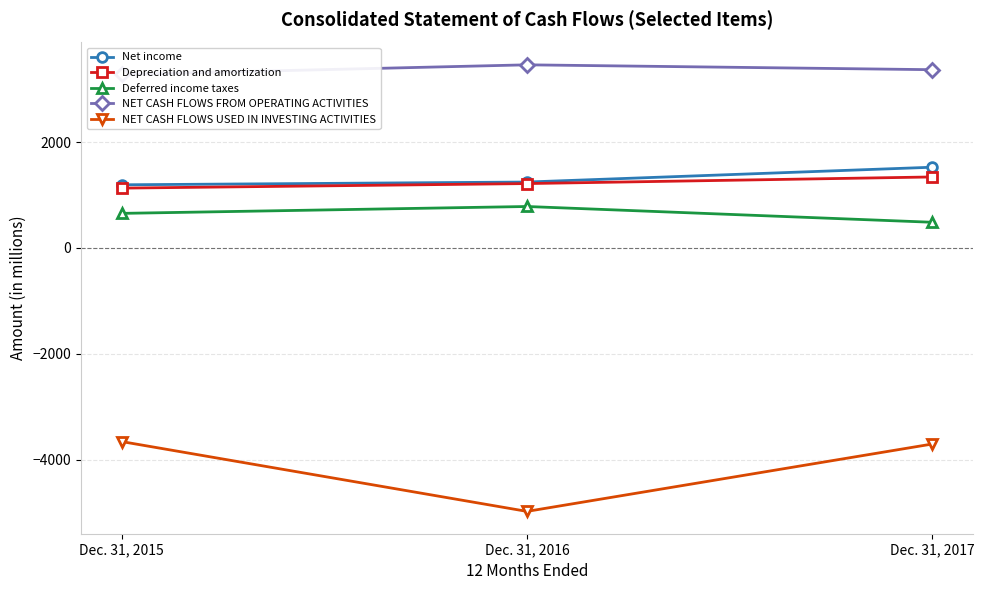

Where is NET CASH FLOWS USED IN INVESTING ACTIVITIES nearest to the value -4316?

Dec. 31, 2017